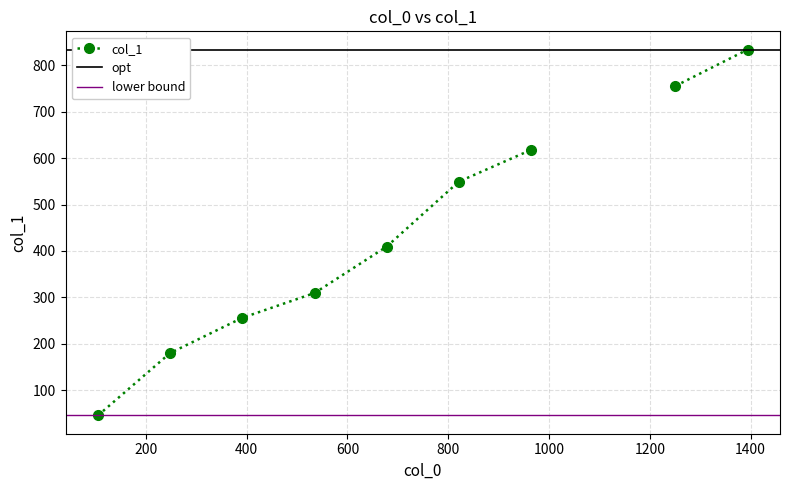

How many lines are shown in the chart?

1